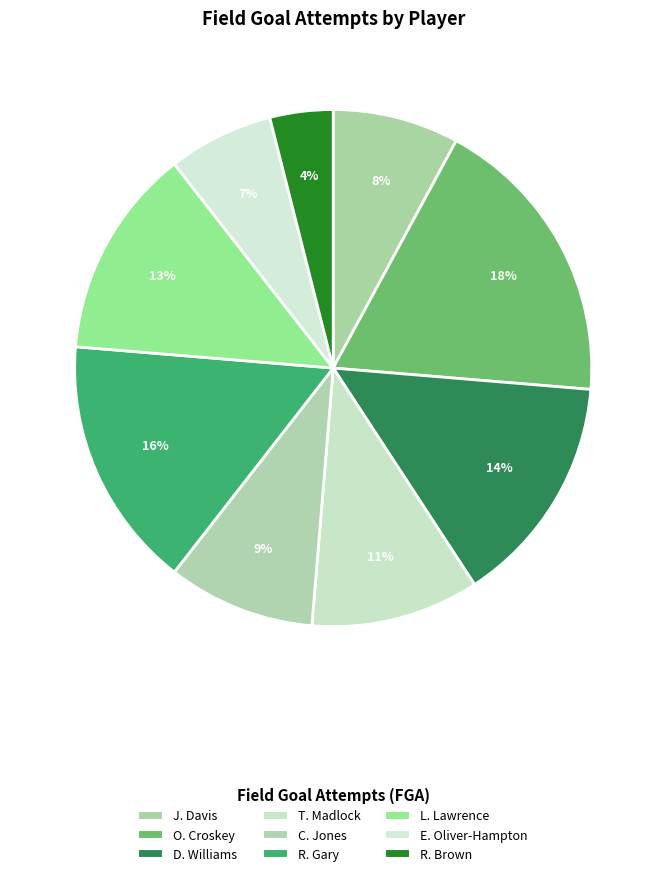

True or false: E. Oliver-Hampton accounts for 15% of the total.

False